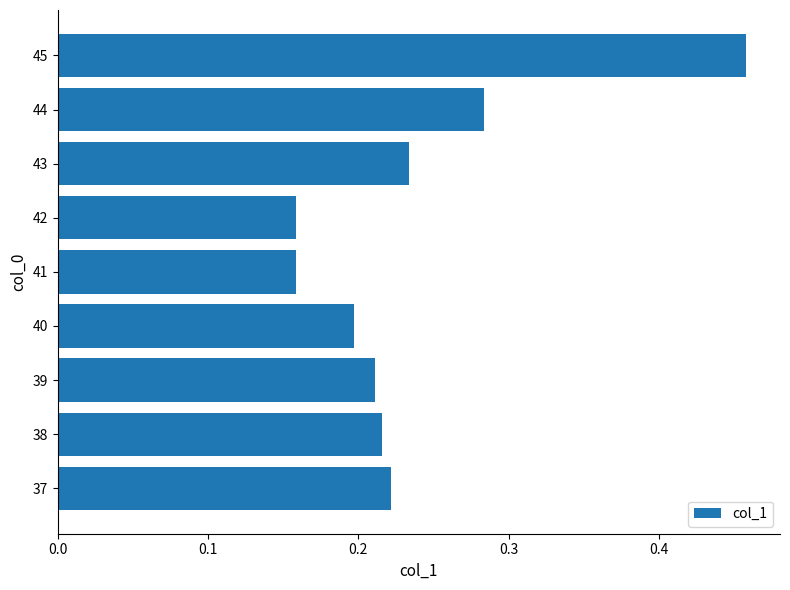

Which label corresponds to the largest value in the chart?

45